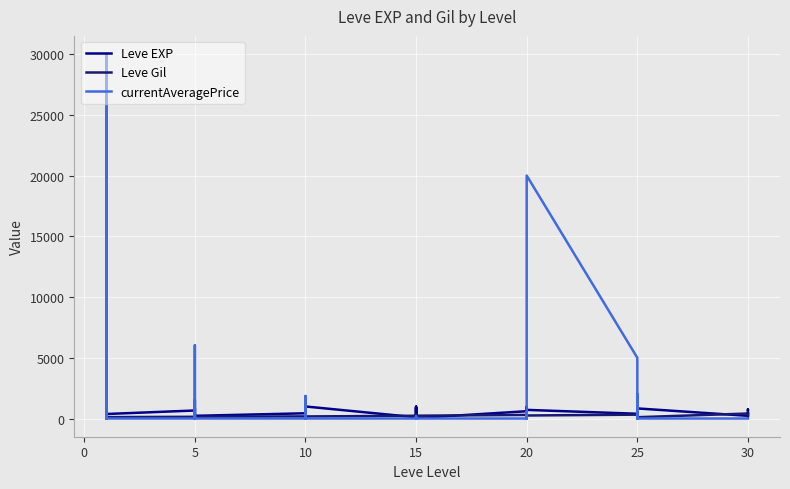

The Leve EXP series shows 328 at 20. True or false?

False